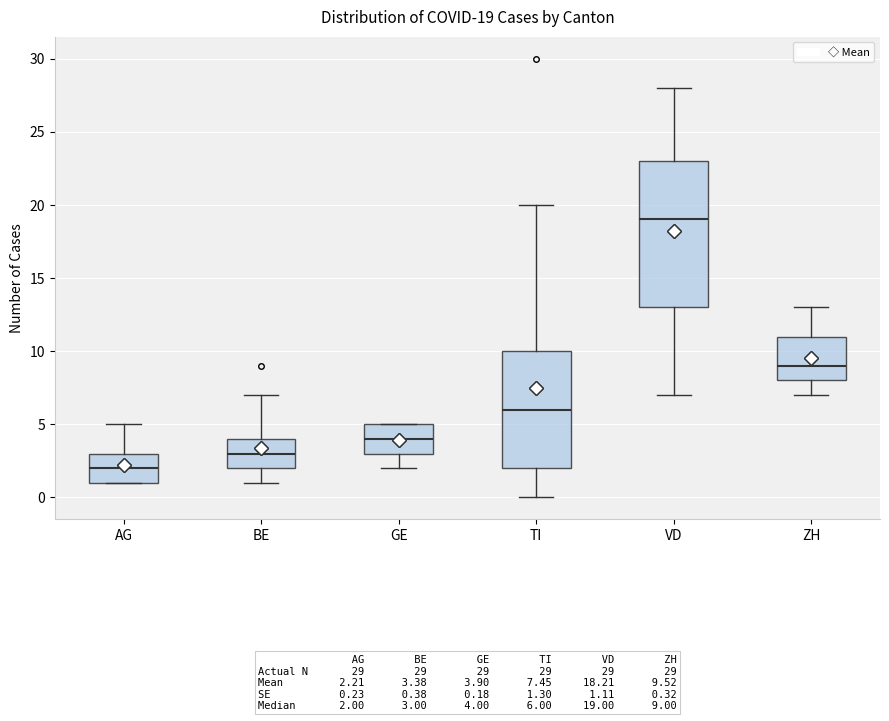

Which box's median line is the highest?

VD